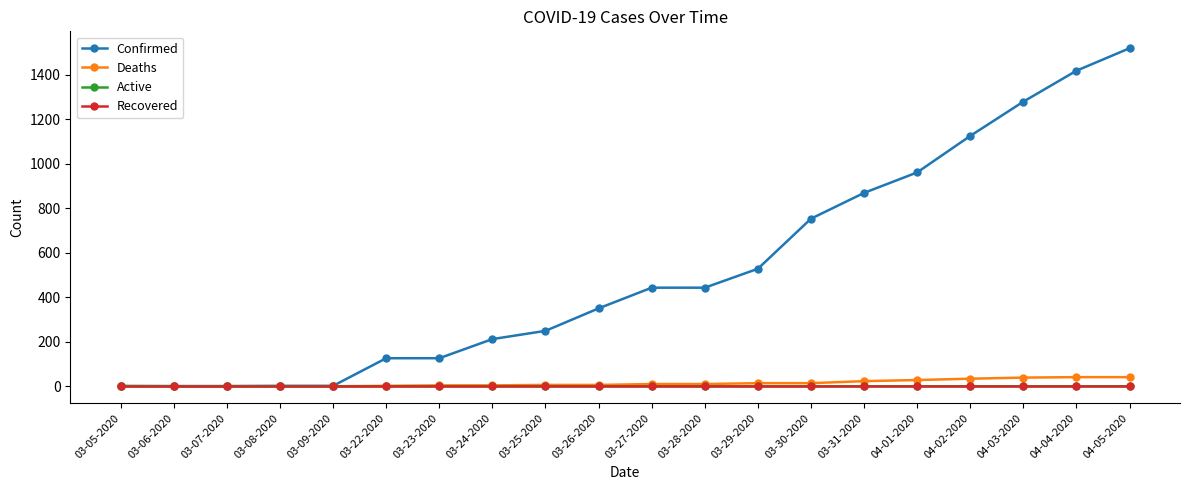

What is the sum of all Confirmed values?

10408